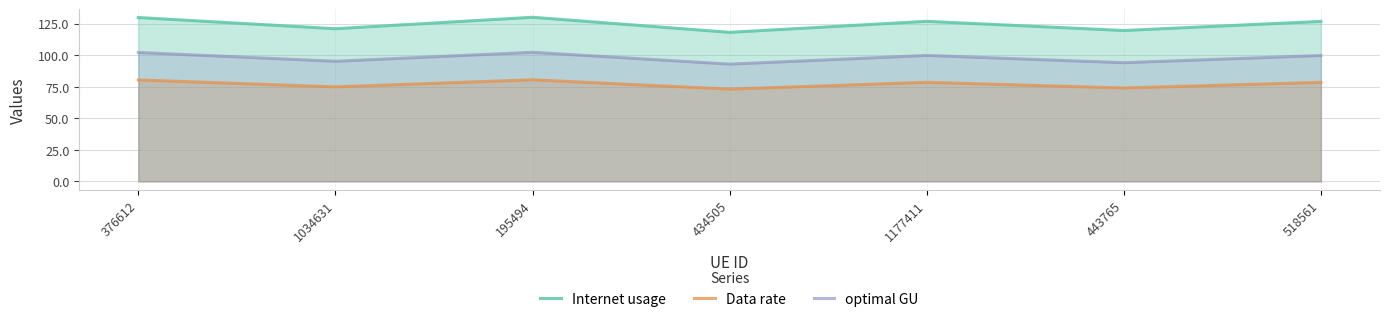

In optimal GU, how many points are higher than both neighbors (excluding endpoints)?

2